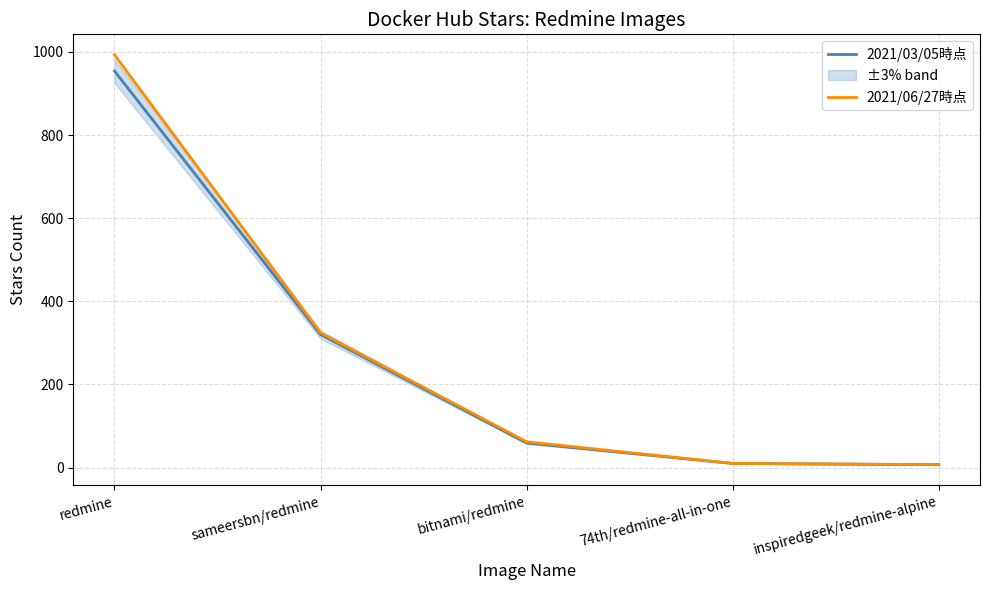

True or false: 2021/03/05時点 and 2021/06/27時点 cross at least once.

False